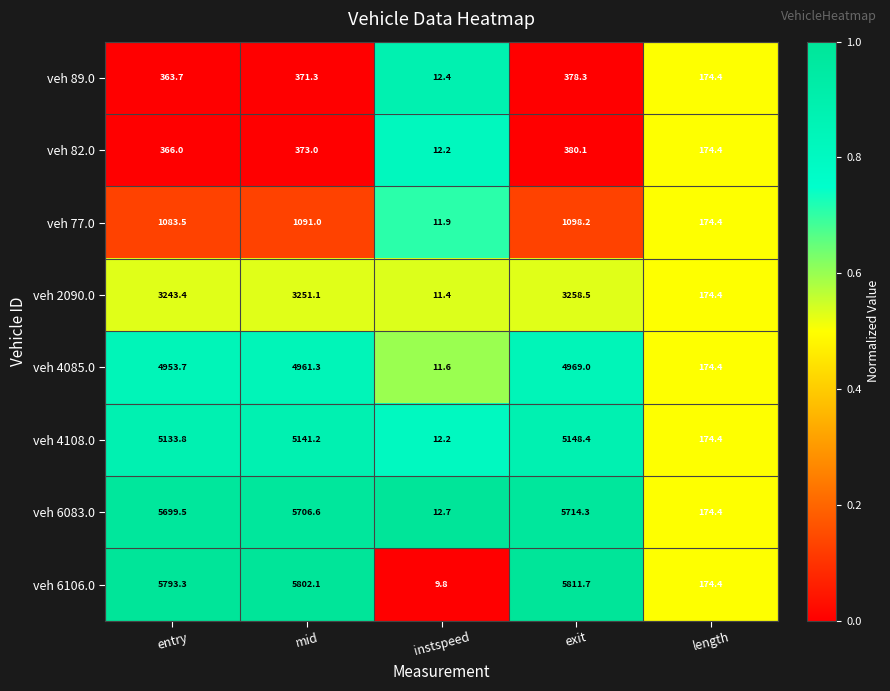

How many data points does each series have?

5